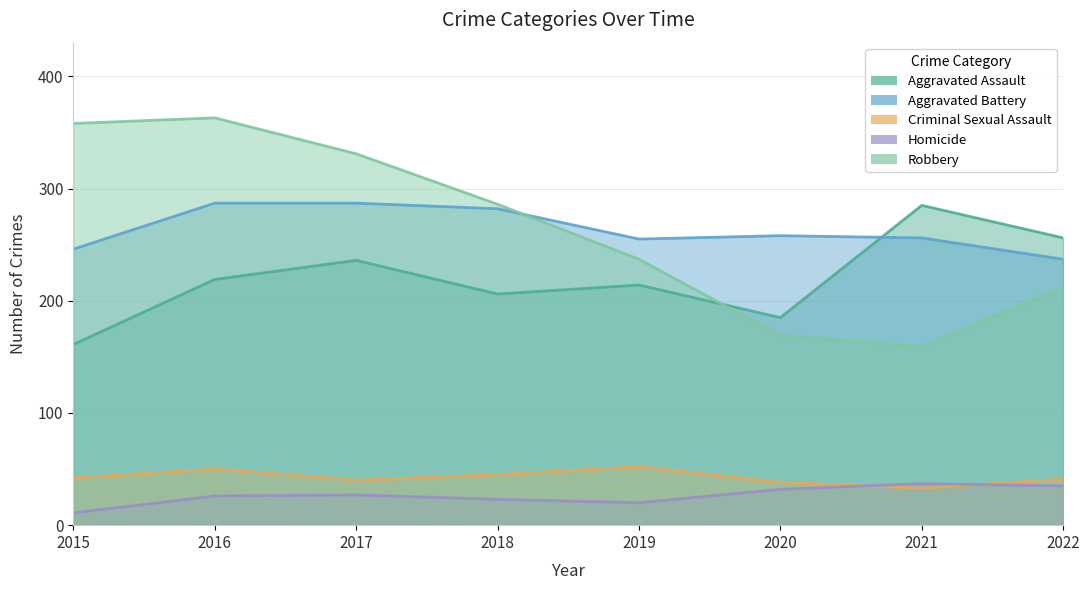

At which category does Homicide reach its first local valley?

2019